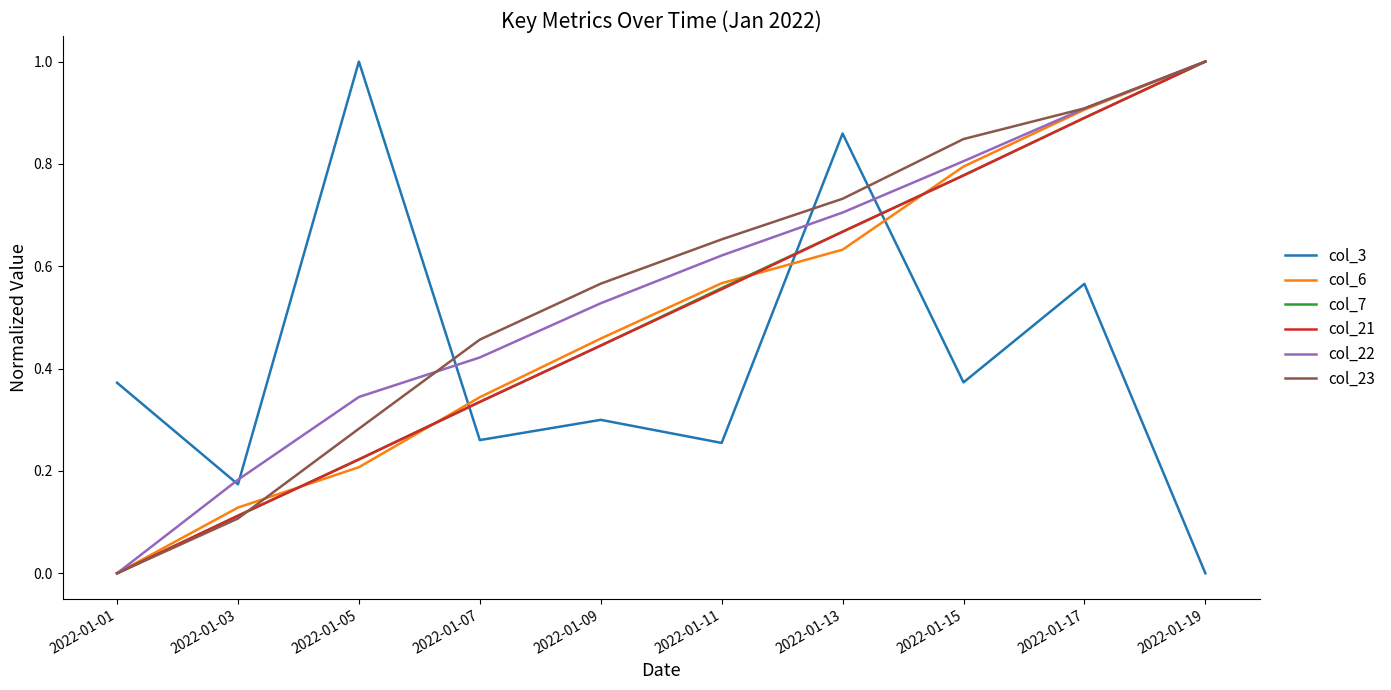

True or false: col_21 and col_3 cross at least once.

True